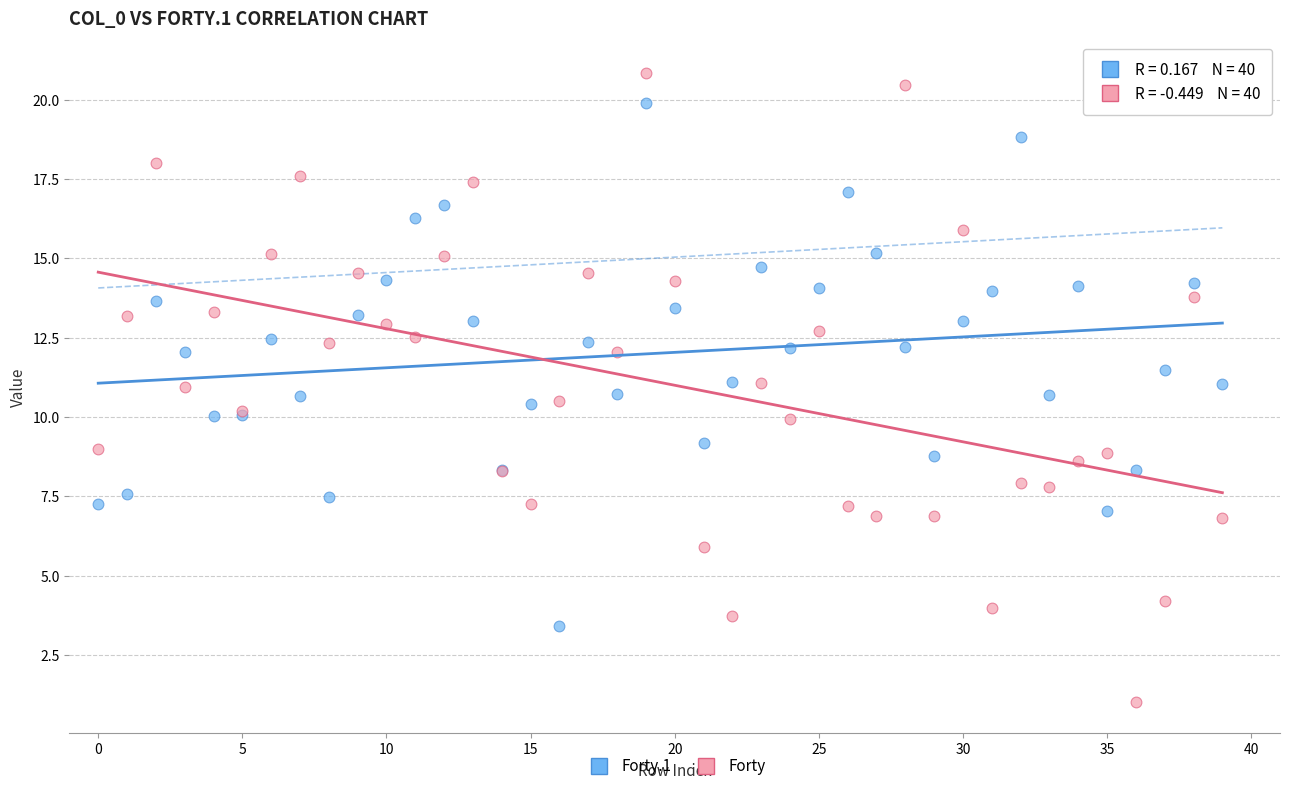

Which series reaches the maximum Y coordinate?

Forty